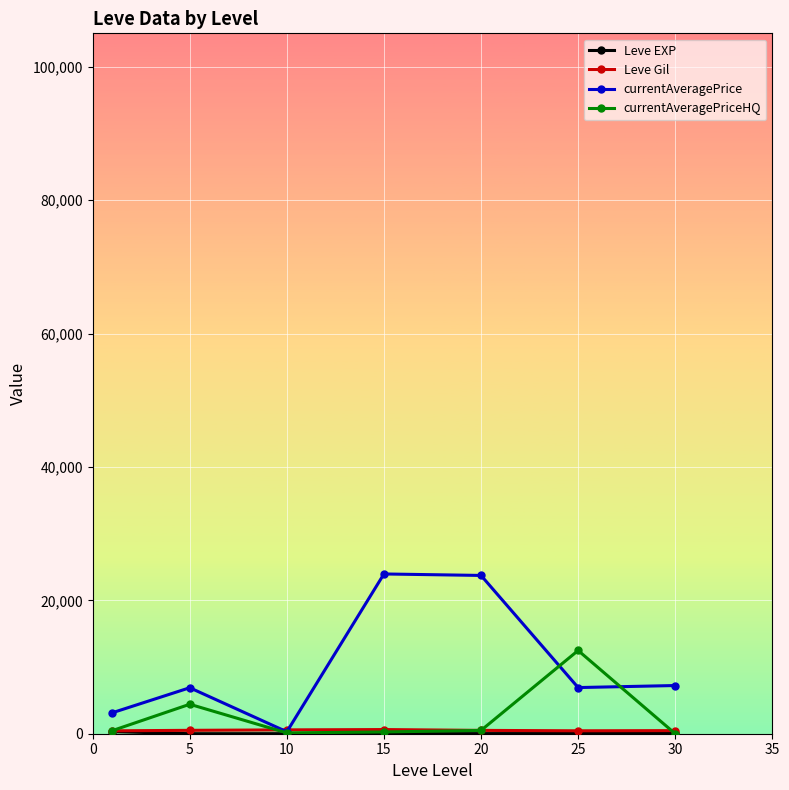

What is the value of the currentAveragePrice point at the 2nd from the left?

6892.8